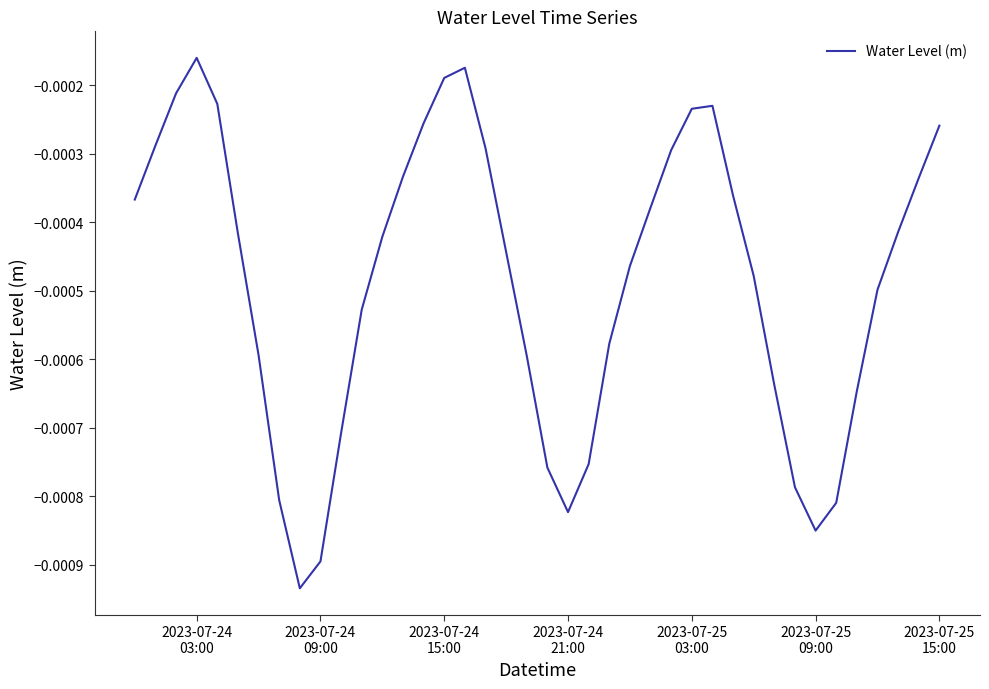

Which category has the highest value across all series?

2023-07-24
03:00